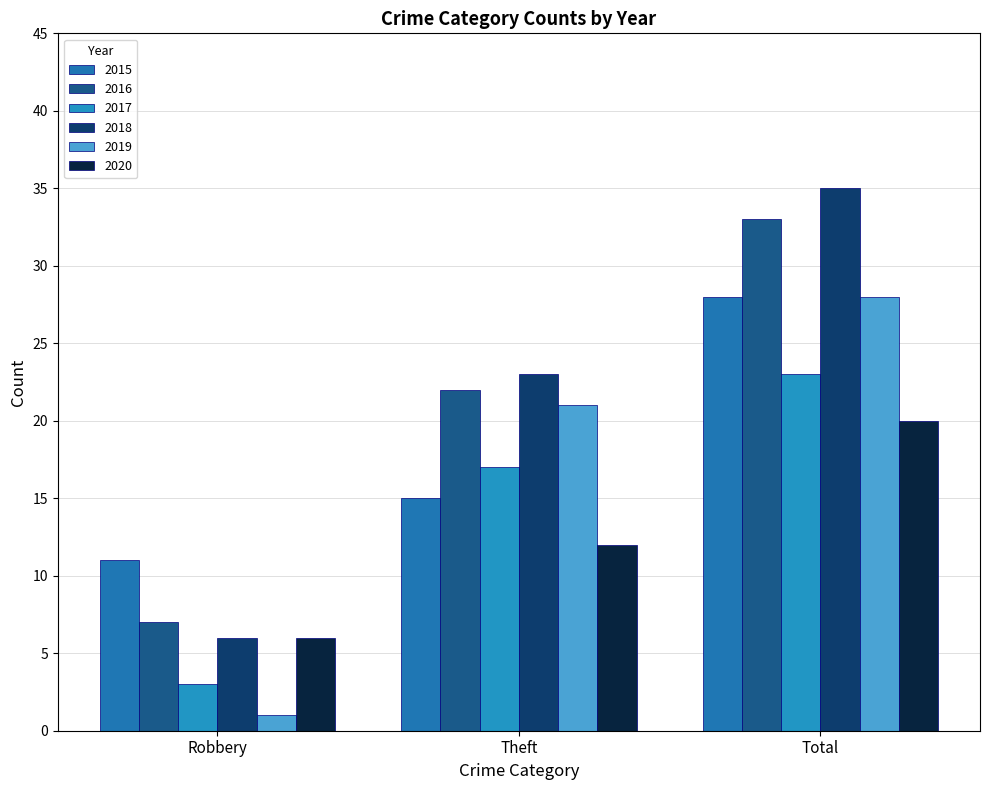

Does the chart contain stacked bars?

No